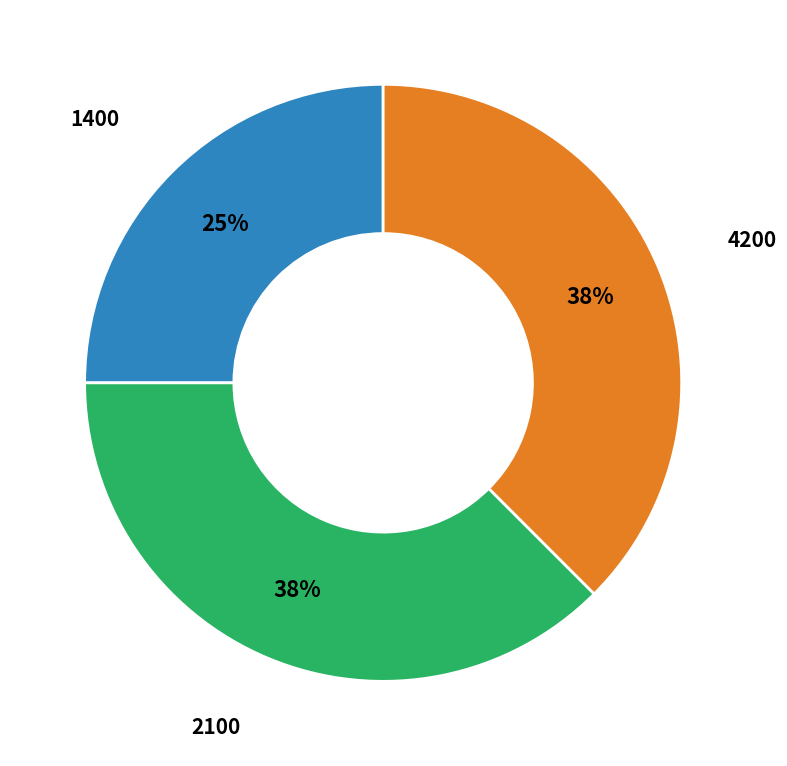

Combined, do 4200 and 2100 account for over 50%?

Yes